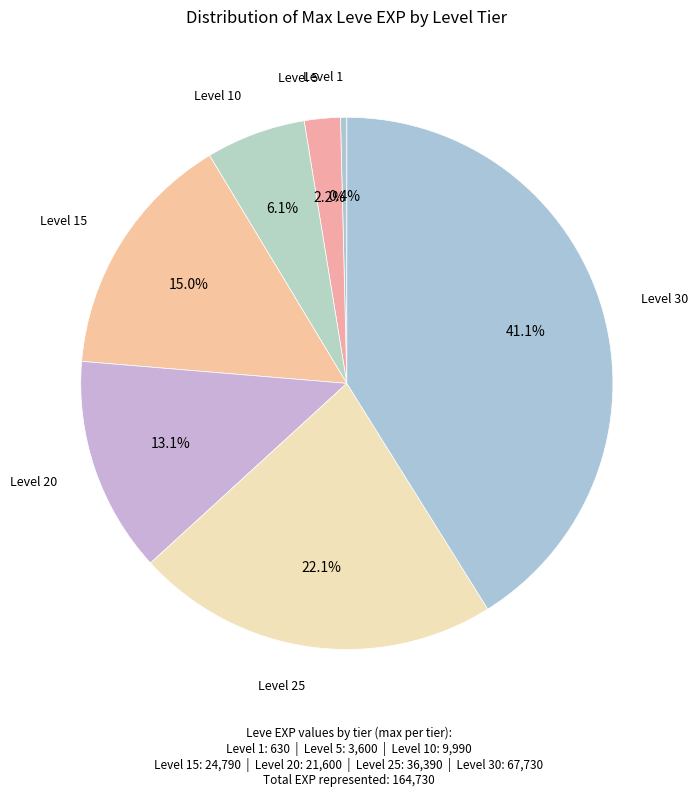

Which slice is the smallest?

Level 1